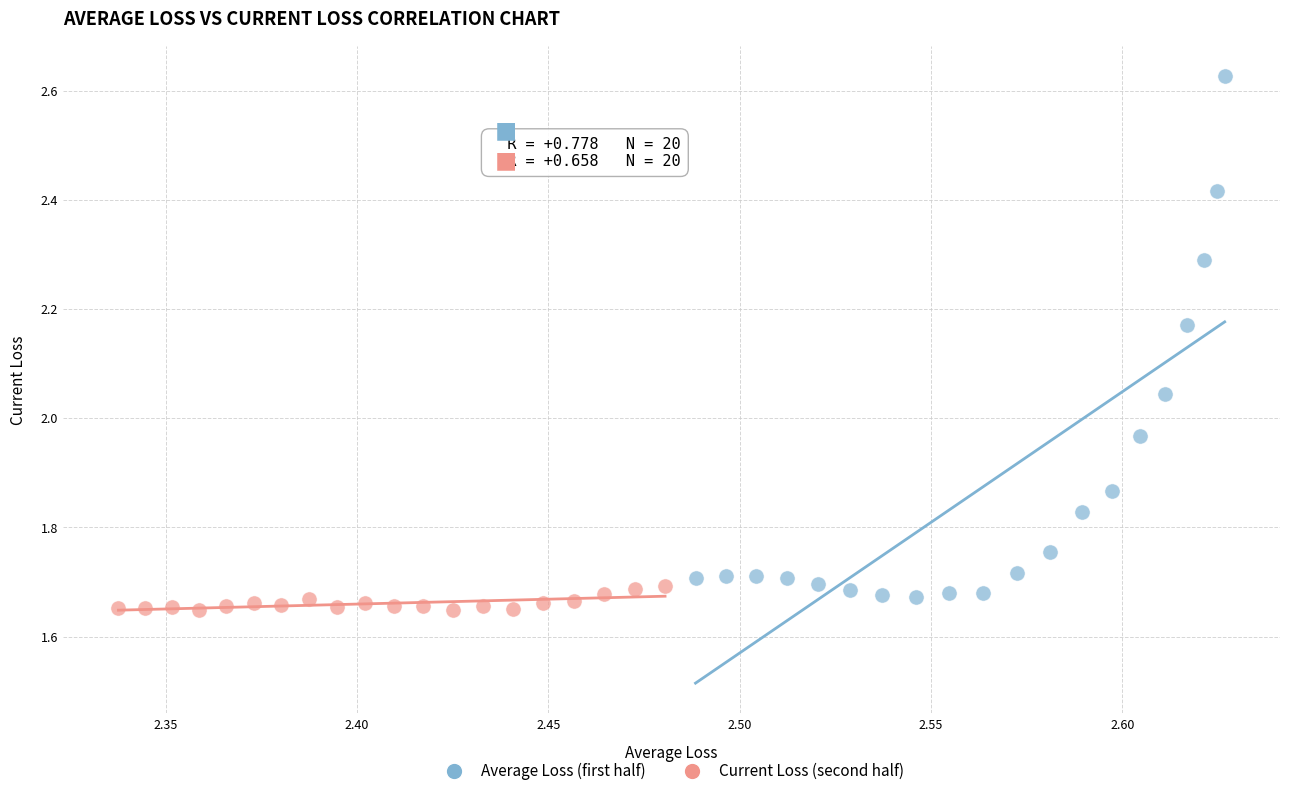

What are all the series names shown in the legend?

Average Loss (first half), Current Loss (second half)